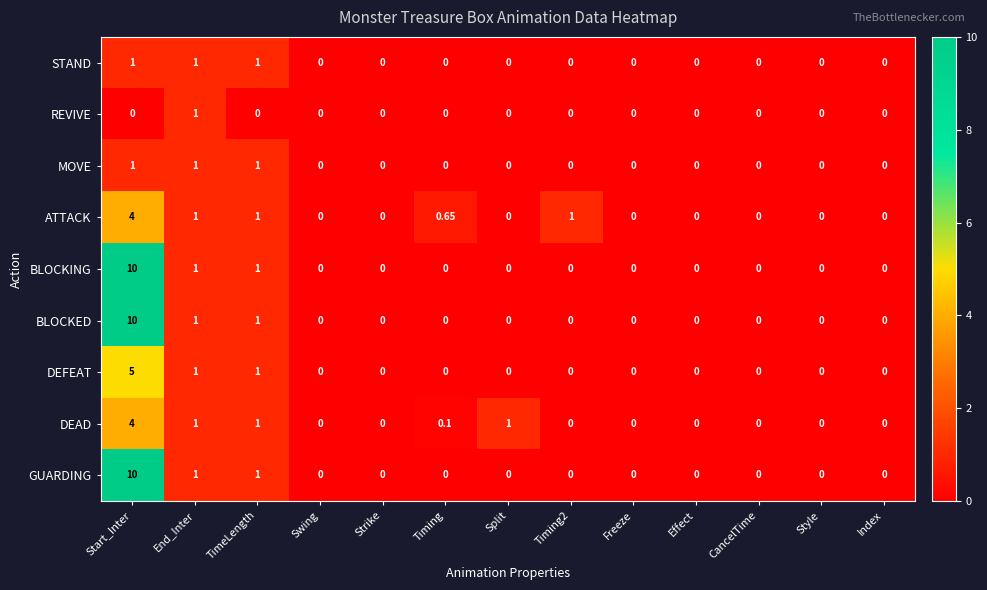

At which category is the sum across all series the highest?

Start_Inter